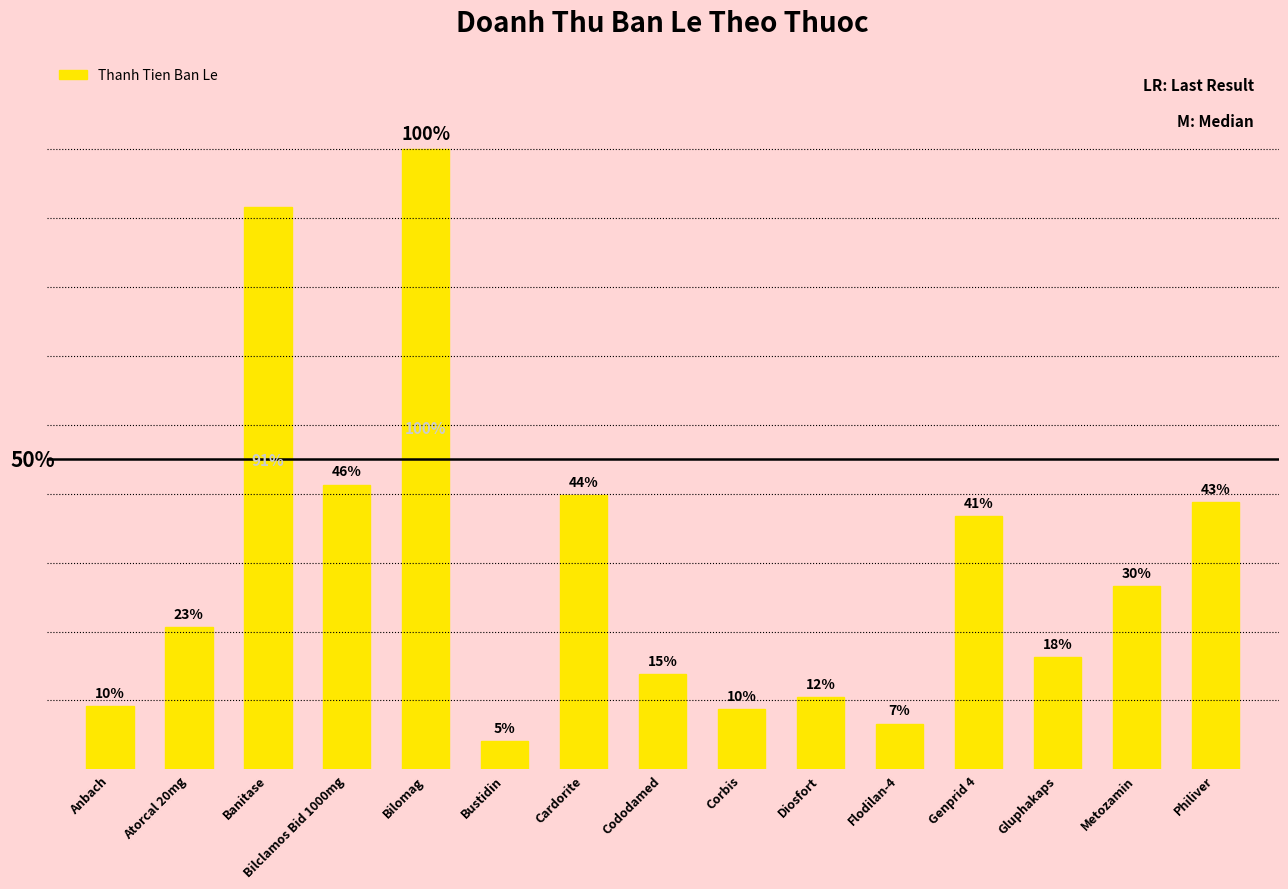

Reading right to left, transcribe all the data shown in this chart.

Philiver=1449000	Metozamin=993600	Gluphakaps=607200	Genprid 4=1372800	Flodilan-4=248400	Diosfort=392700	Corbis=327750	Cododamed=518100	Cardorite=1487200	Bustidin=154800	Bilomag=3366000	Bilclamos Bid 1000mg=1545600	Banitase=3051180	Atorcal 20mg=770000	Anbach=345000